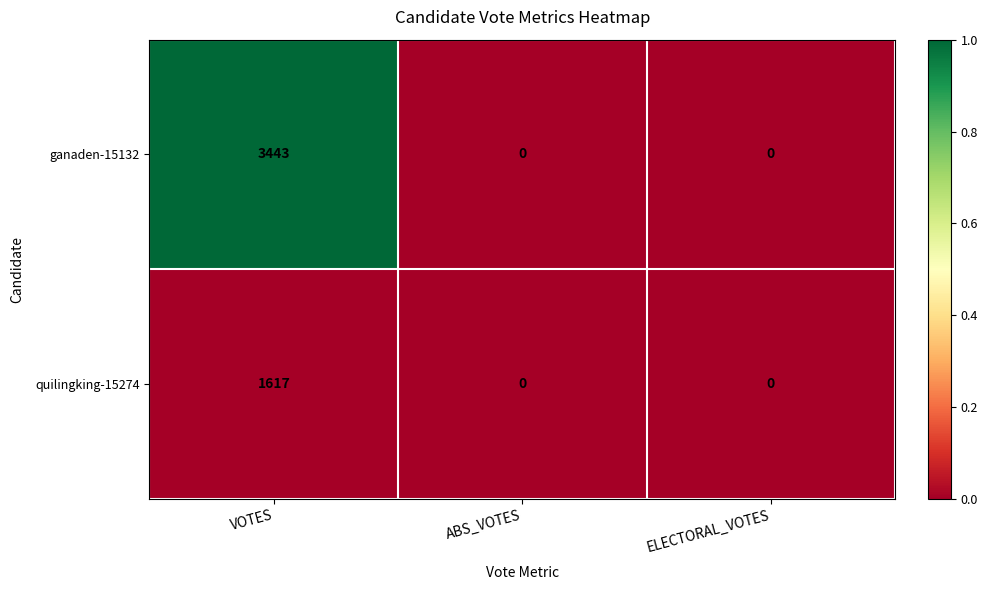

What is the greatest value displayed?

3443